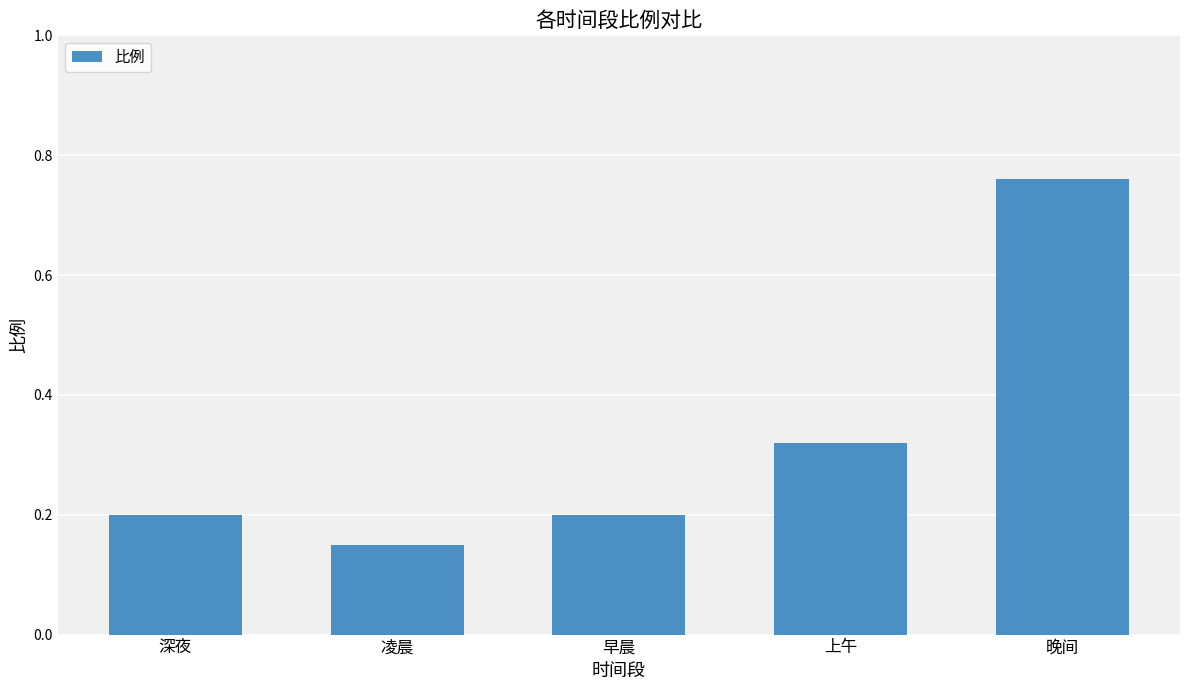

Which label corresponds to the largest value in the chart?

晚间